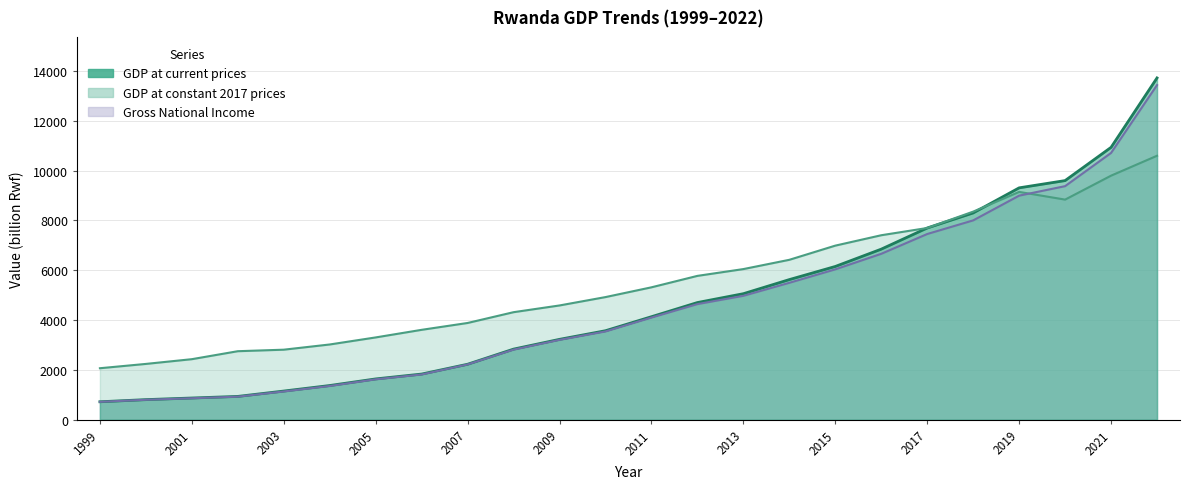

Reading left to right, transcribe all the data shown in this chart.

GDP at current prices: 720	806	871	935	1150	1372	1637	1832	2226	2833	3225	3571	4133	4702	5057	5623	6150	6845	7694	8298	9305	9596	10930	13716
GDP at constant 2017 prices: 2066	2239	2429	2749	2810	3019	3302	3607	3882	4315	4585	4921	5313	5772	6045	6417	6986	7403	7694	8351	9142	8833	9794	10593
Gross National Income: 717	800	861	925	1133	1353	1621	1815	2217	2812	3204	3542	4099	4639	4972	5494	6034	6658	7452	7999	8992	9373	10706	13428